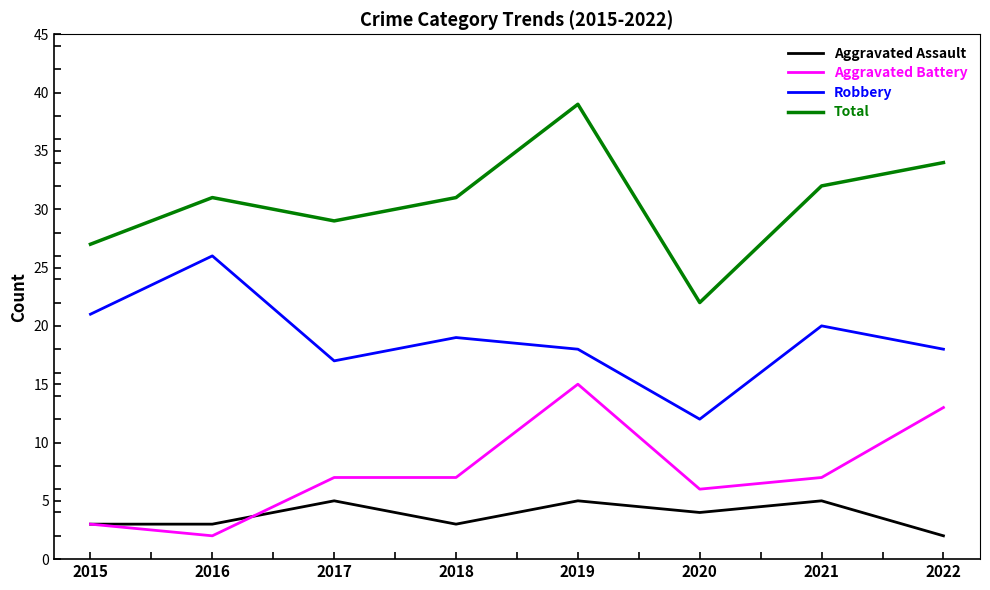

Rank the series at 2016 from lowest to highest value.

Aggravated Battery, Aggravated Assault, Robbery, Total